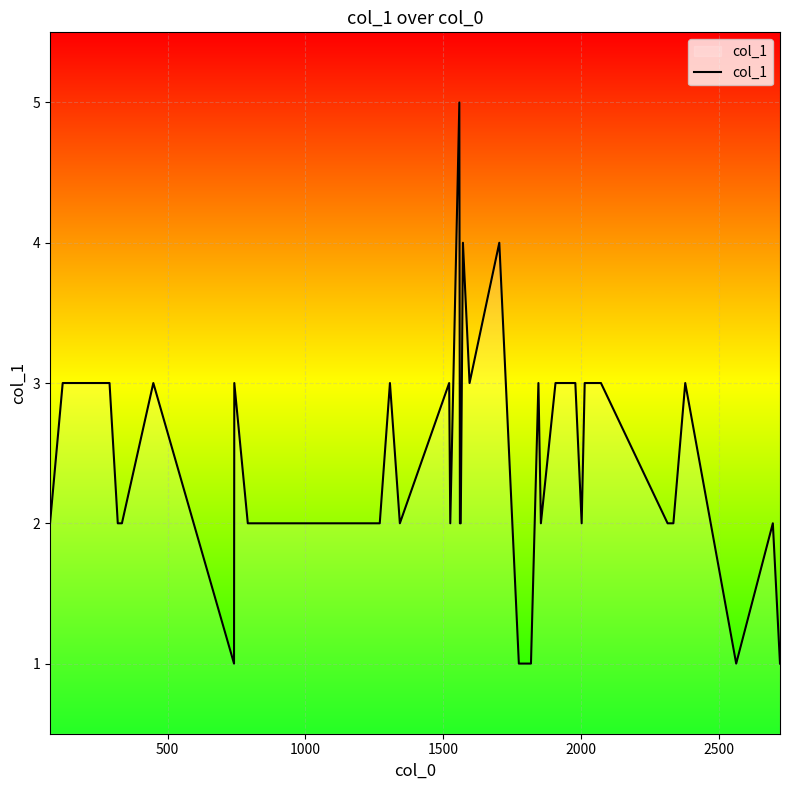

What is the difference between the maximum and minimum values?

4